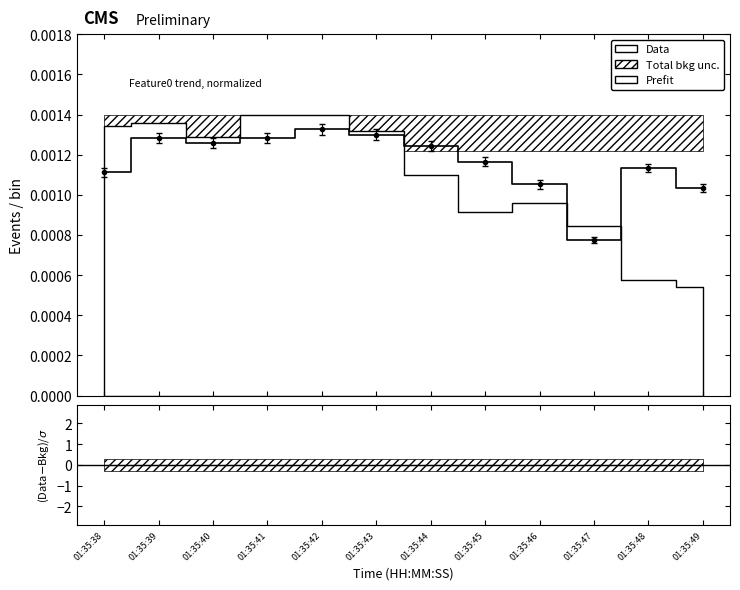

Which label corresponds to the smallest value in the chart?

01:35:47